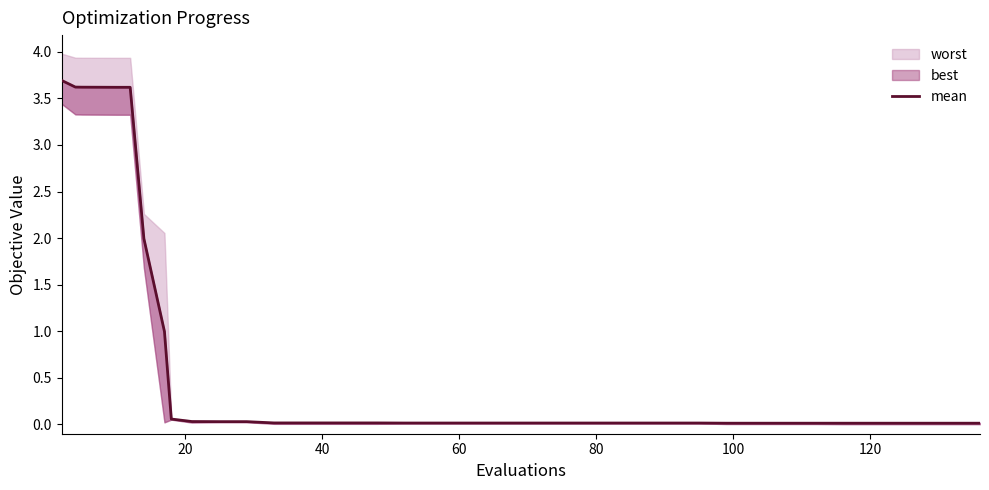

The value at 12 is 0.0. True or false?

False